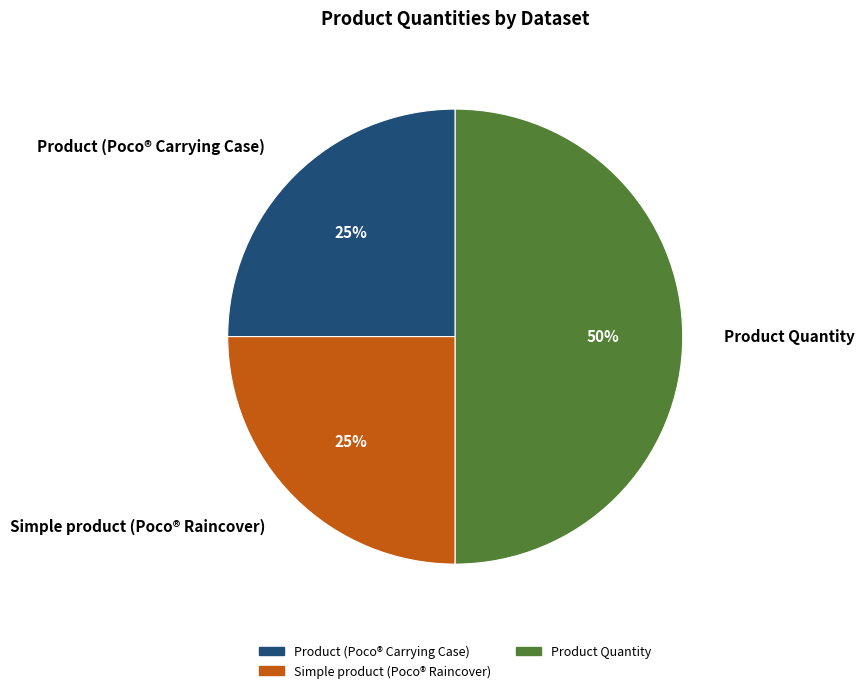

To the nearest percent, what portion does Simple product (Poco® Raincover) represent?

25%